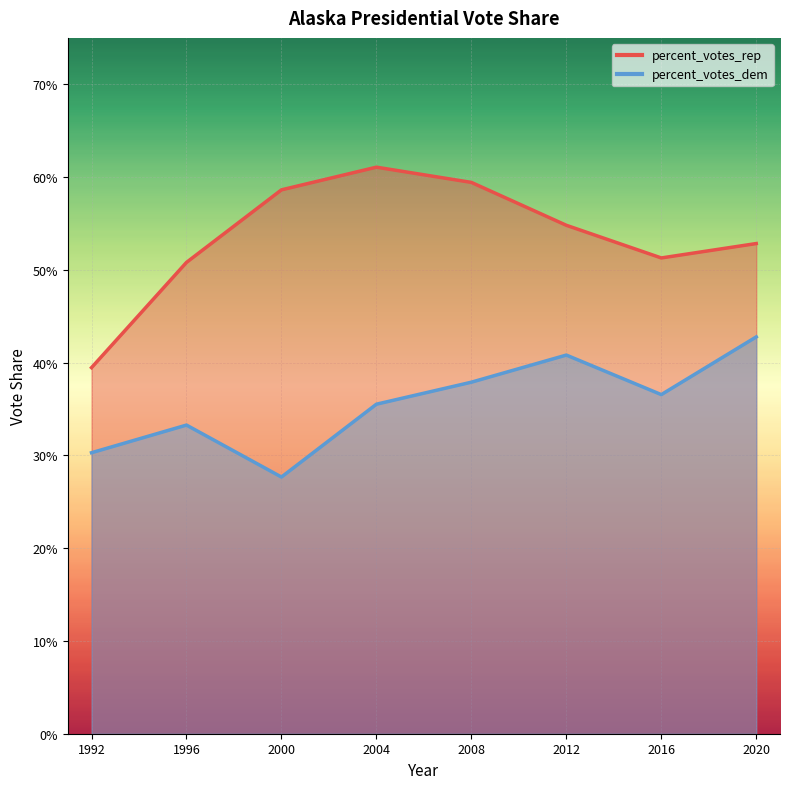

True or false: percent_votes_rep has a value of 0.3 at 1996.

False